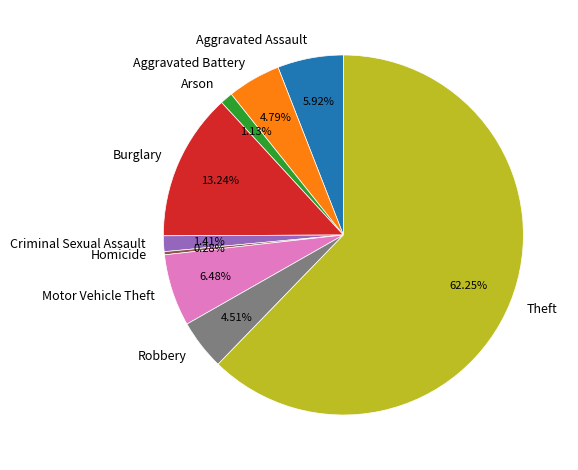

Which slice is the smallest?

Homicide